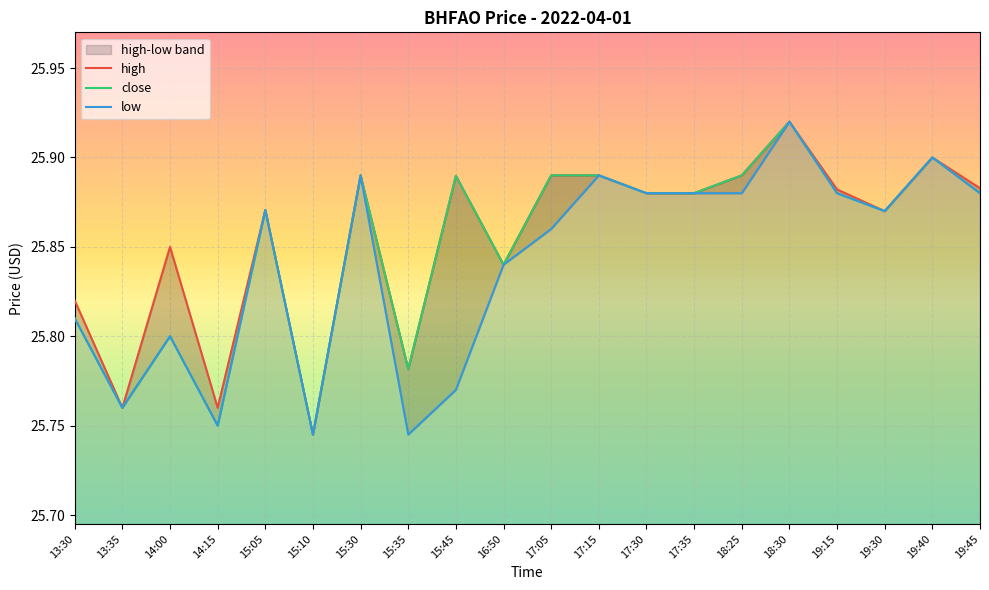

At which category does the chart reach its peak across all series?

18:30